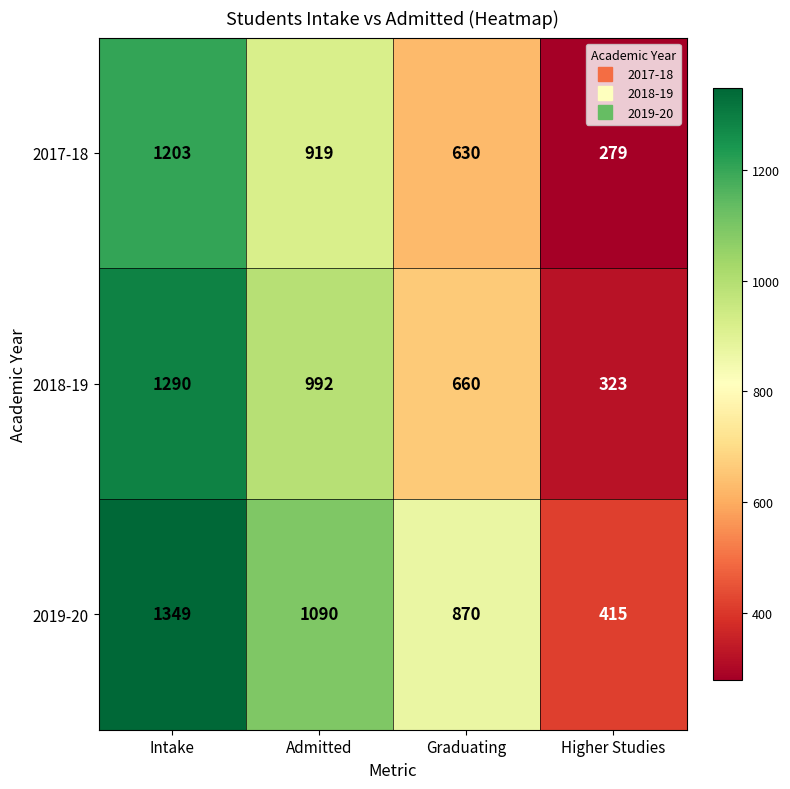

At which label does 2017-18 first exceed 919?

Intake